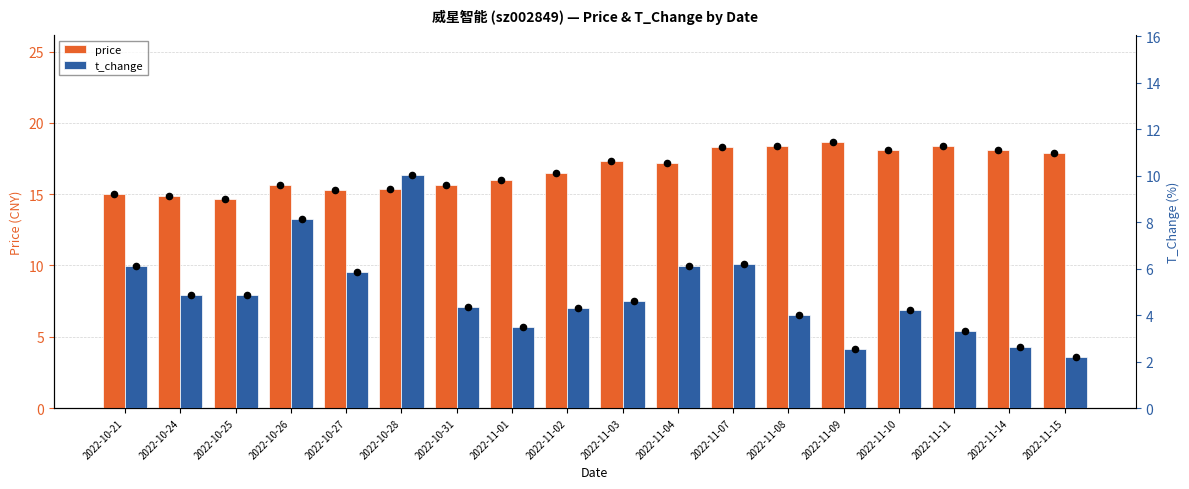

Which series contains the lowest Y value?

t_change